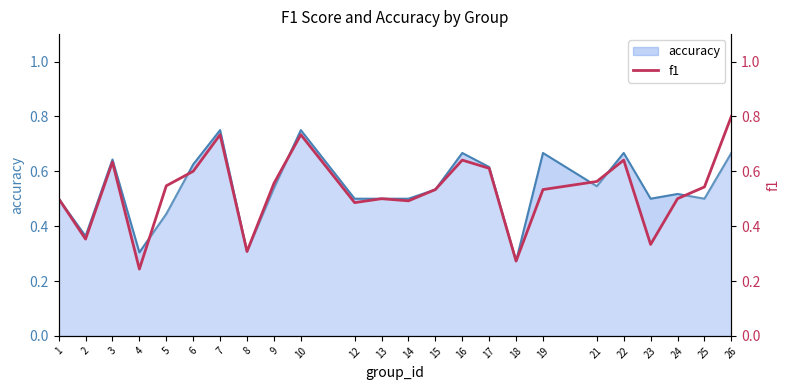

How many lines are shown in the chart?

1